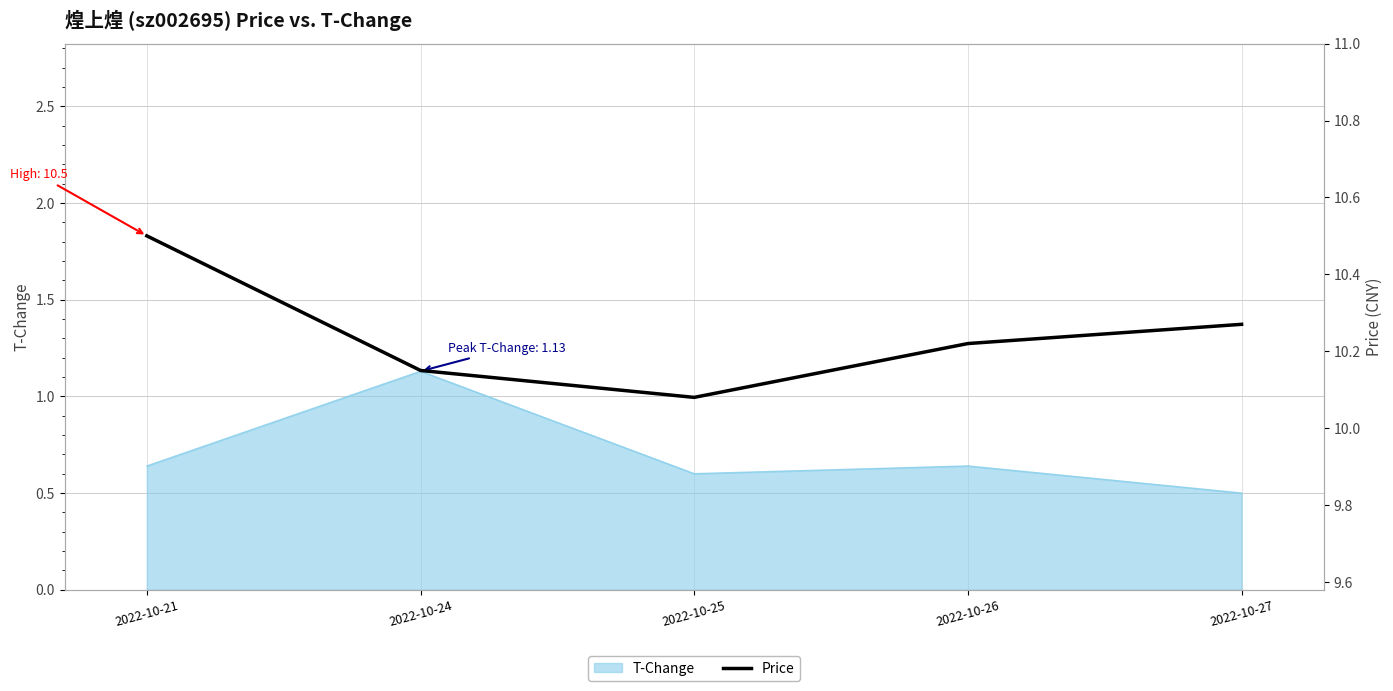

What is the minimum value for T-Change?

0.5